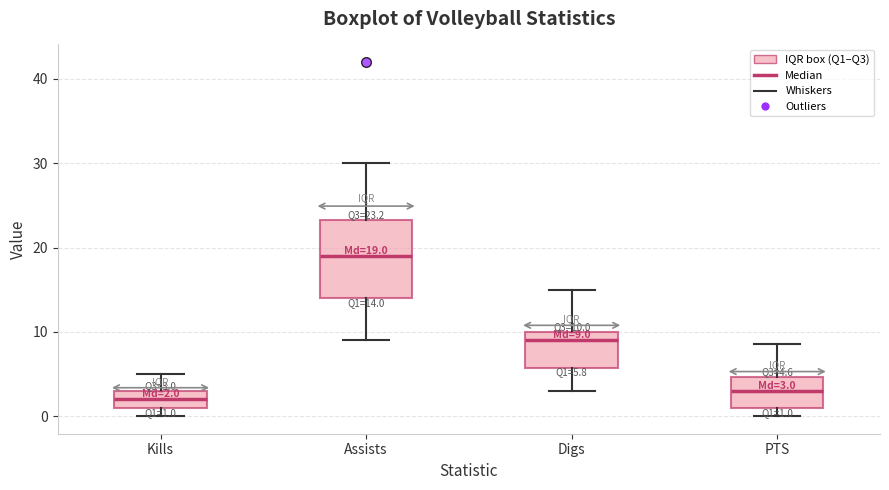

Which box is the tallest, from its lower edge to its upper edge?

Assists